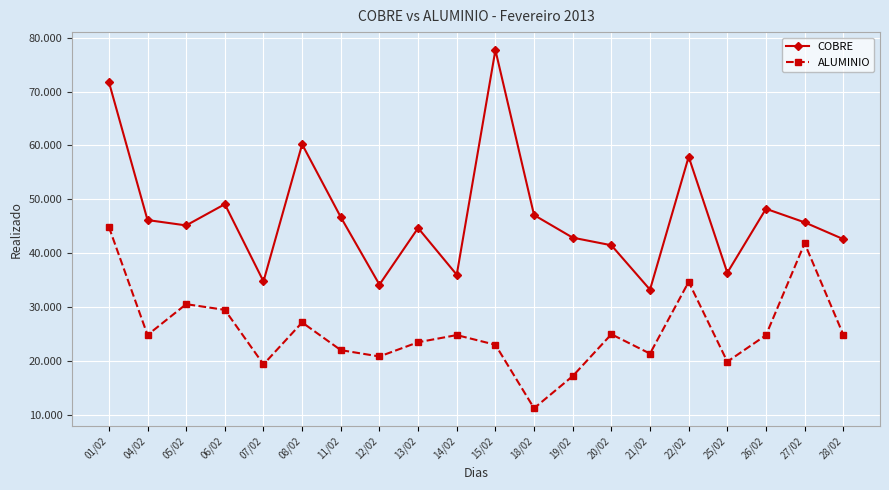

List the series in order of their overall mean, highest first.

COBRE, ALUMINIO